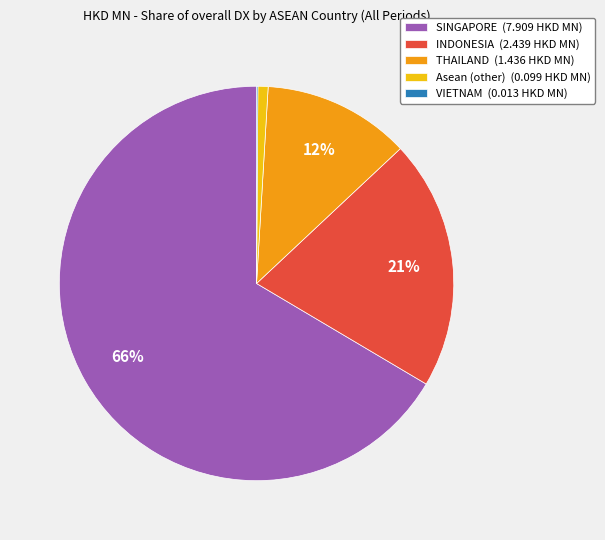

Between THAILAND (1.436 HKD MN) and SINGAPORE (7.909 HKD MN), which is larger?

SINGAPORE (7.909 HKD MN)